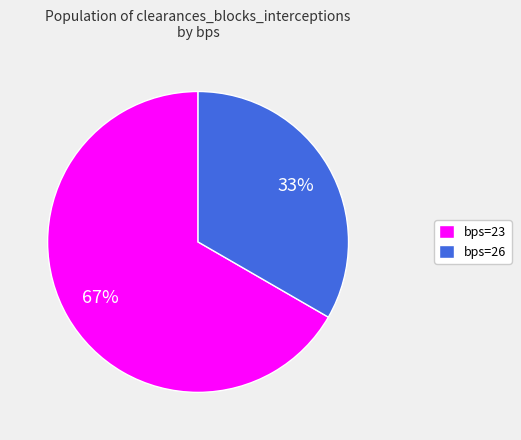

To the nearest percent, what is the average slice percentage?

50%